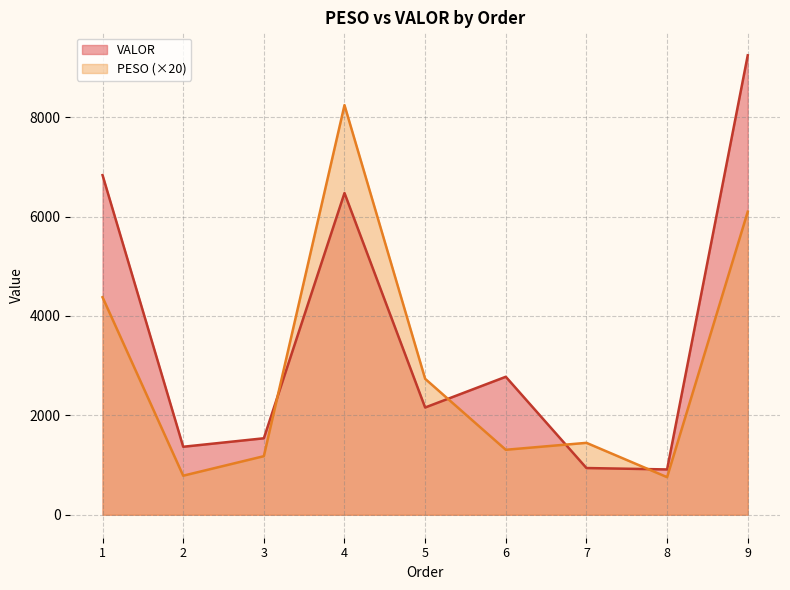

Count the number of data series in this chart.

2